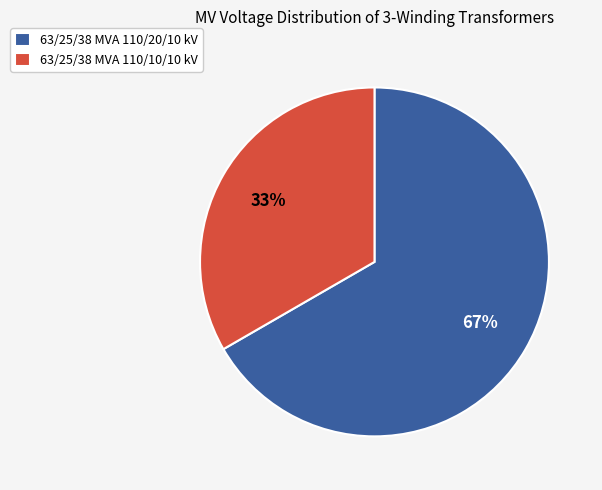

Rank the categories by value from highest to lowest.

63/25/38 MVA 110/20/10 kV, 63/25/38 MVA 110/10/10 kV